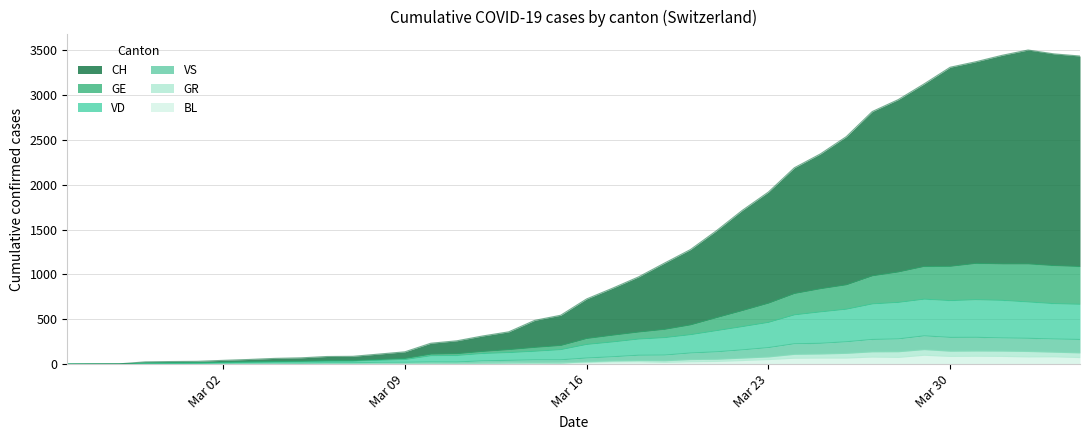

What is the highest value of the BL series?

99